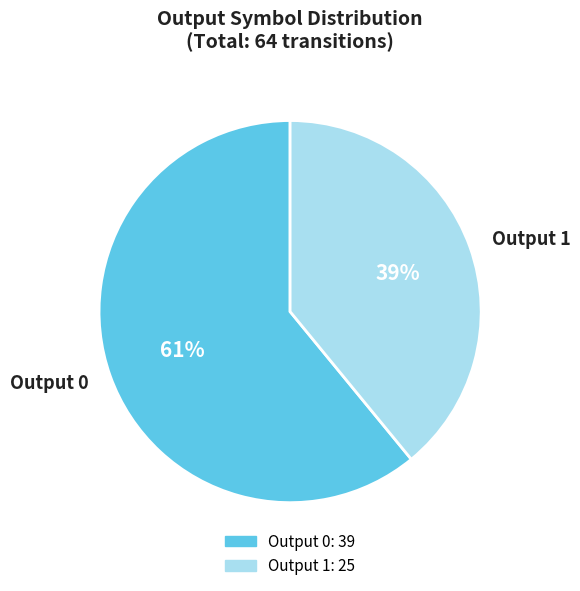

The Output 1 slice represents 39% of the pie. True or false?

True